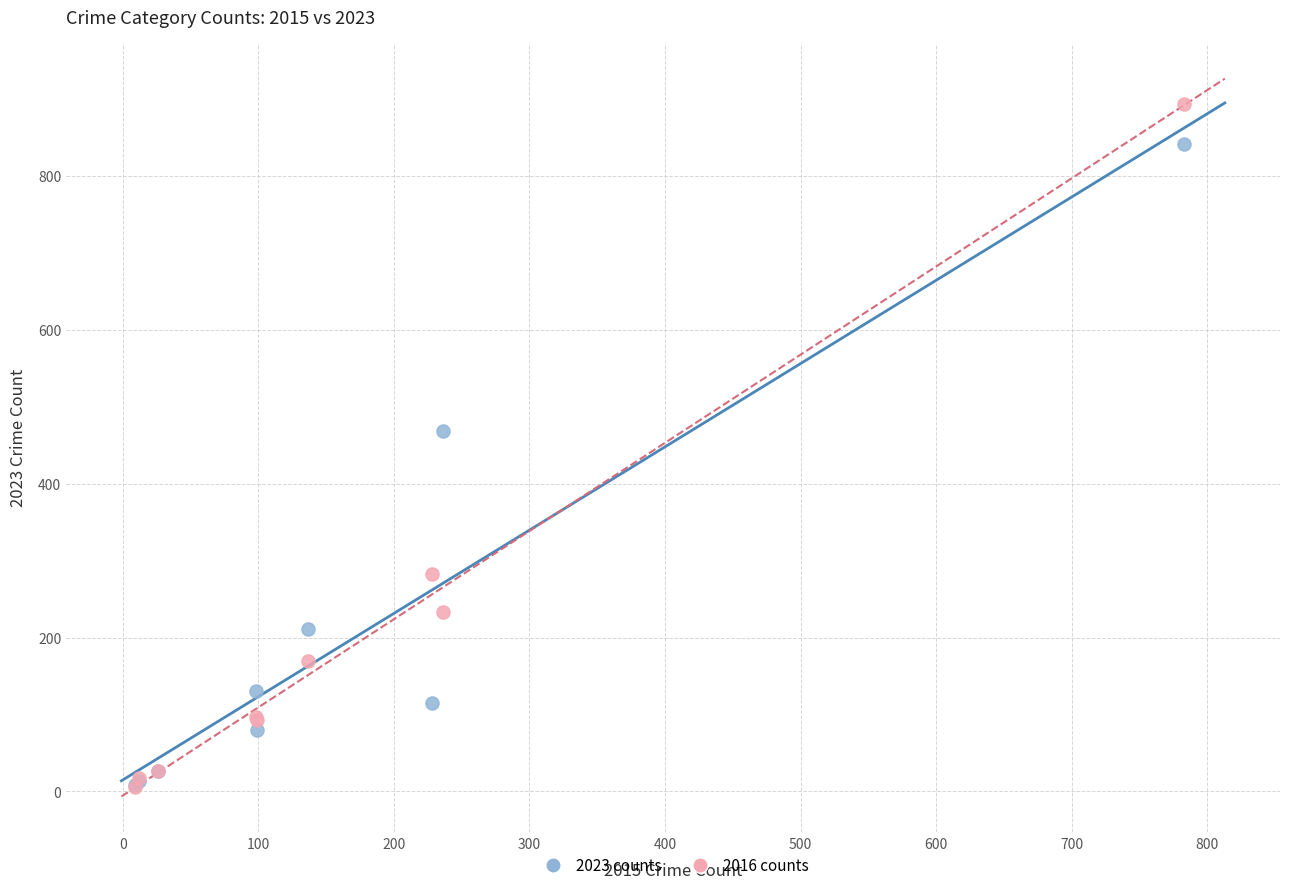

In the 2023 counts series, what Y value is closest to 425?

469